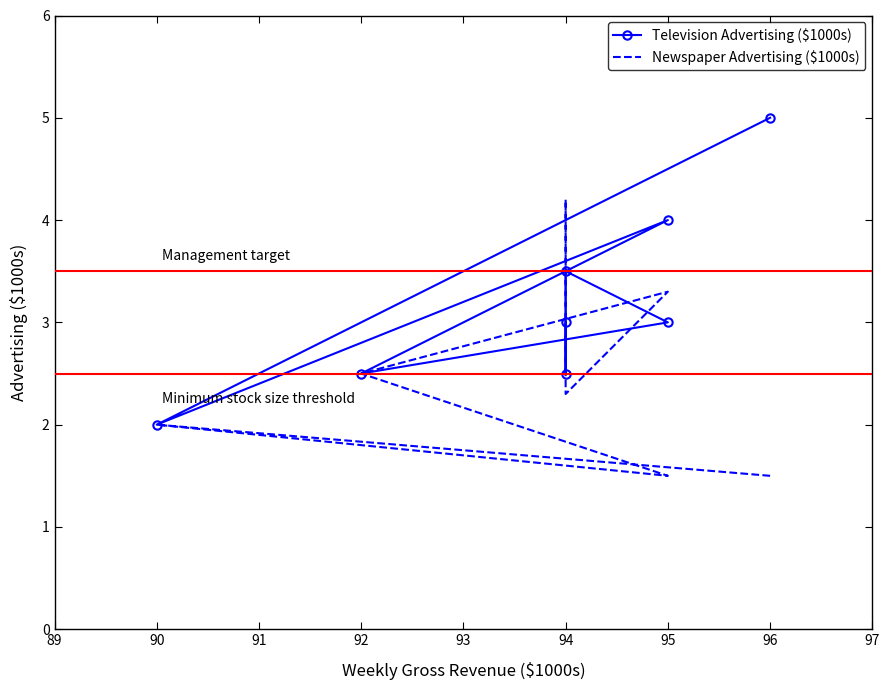

How many lines are shown in the chart?

2